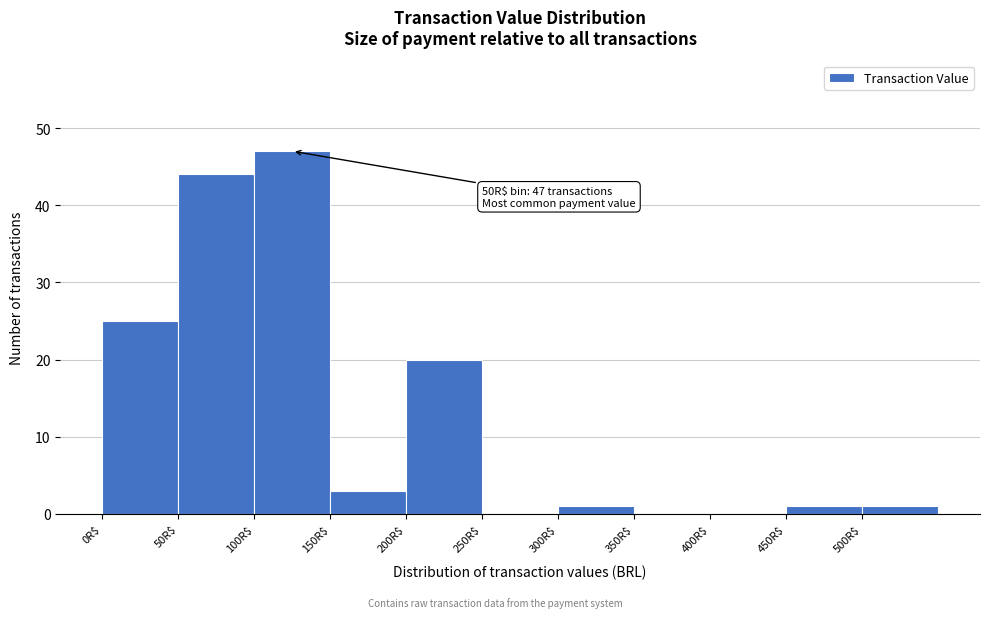

Which range on the x-axis has the tallest bar?

100 to 150